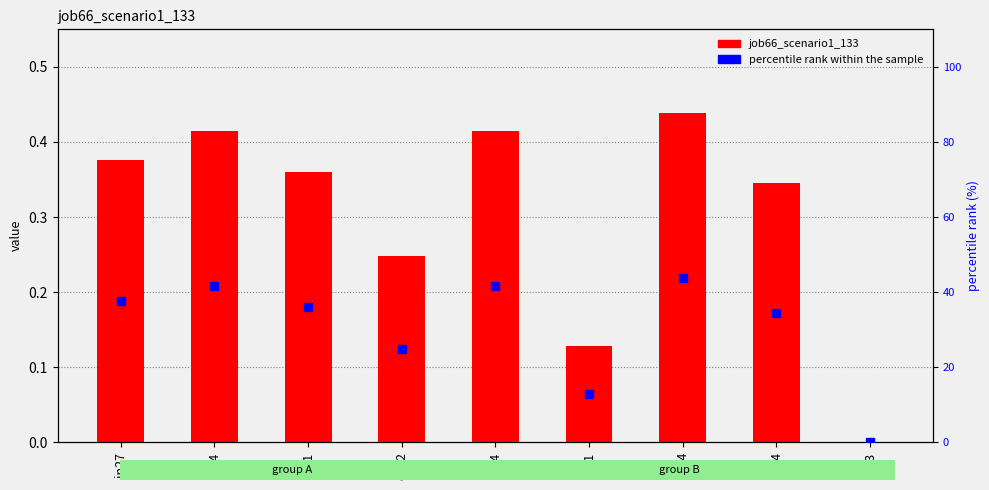

How many data points in percentile rank within the sample are above 36?

5